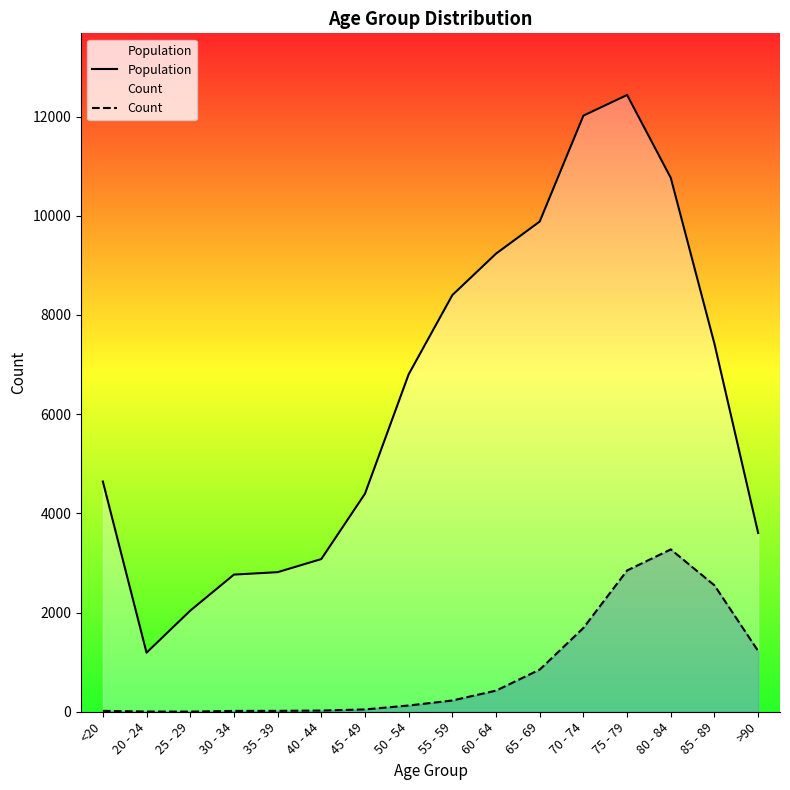

True or false: Population and Count cross at least once.

False